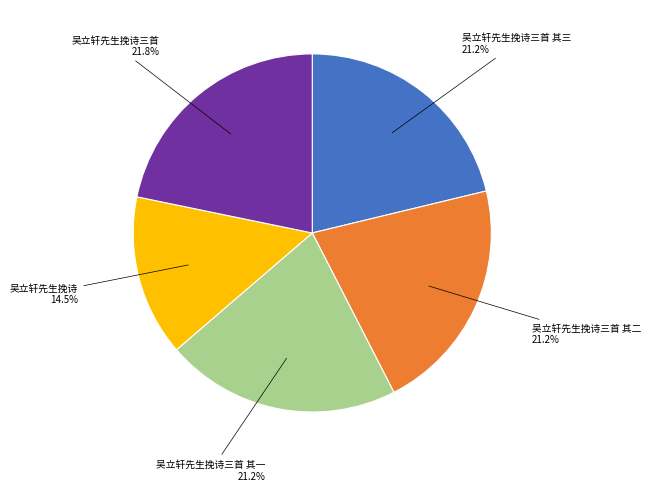

Does 吴立轩先生挽诗 represent more than half of the total?

No